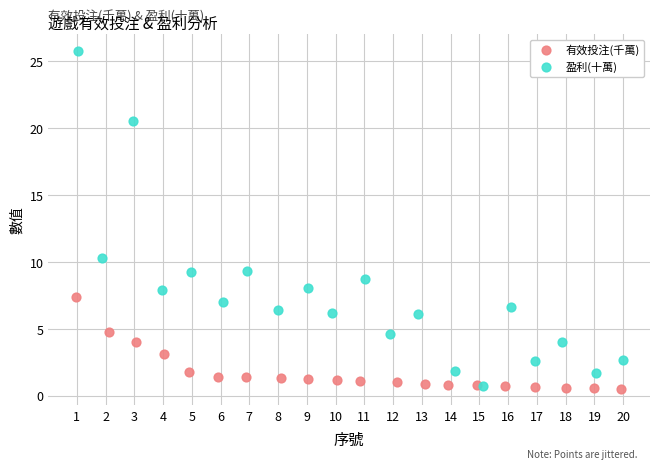

Which series has the widest spread of Y values?

盈利(十萬)